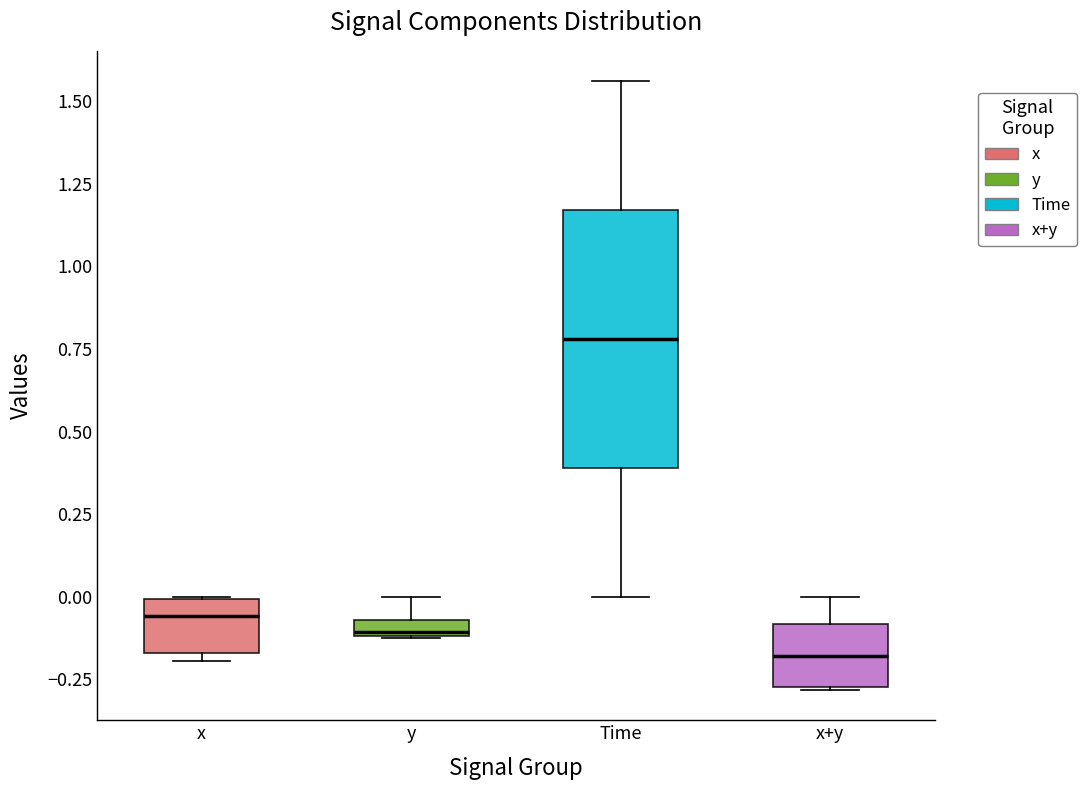

Where is the lower edge of the box for x on the y-axis? The values are not printed on the chart, so give them approximately, as read against the axis.

-0.15